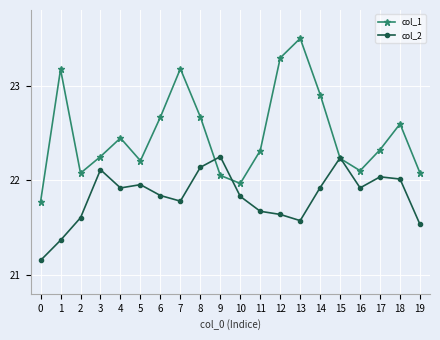

In col_1, how many points are higher than both neighbors (excluding endpoints)?

5